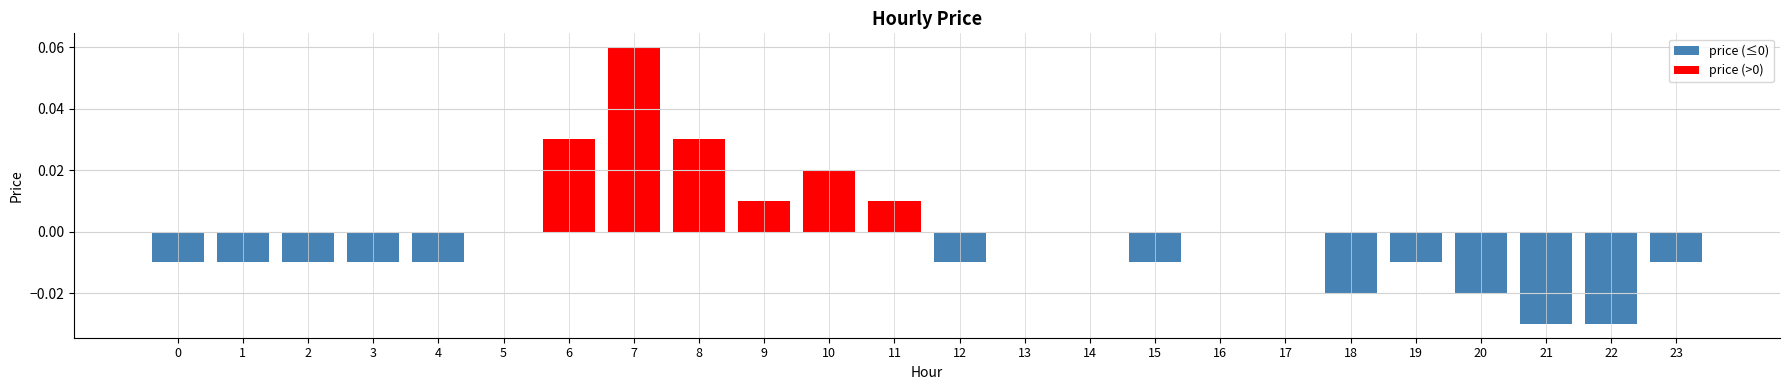

At which category does the chart reach its minimum across all series?

21